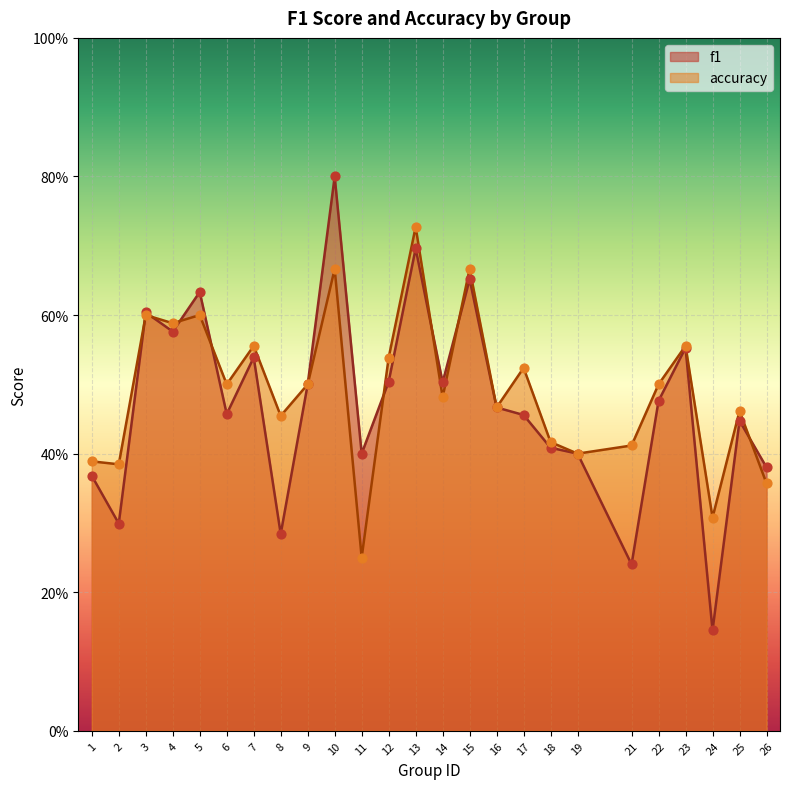

Which series has the largest Y range (max minus min)?

f1